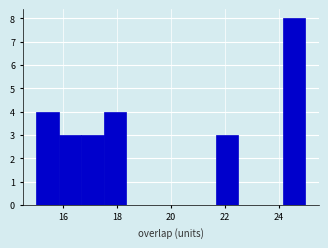

How tall is the bar that spans 17.6 to 18.4 on the x-axis? Neither the bar edges nor the heights are printed on the chart, so give them approximately, as read against the axes.

4